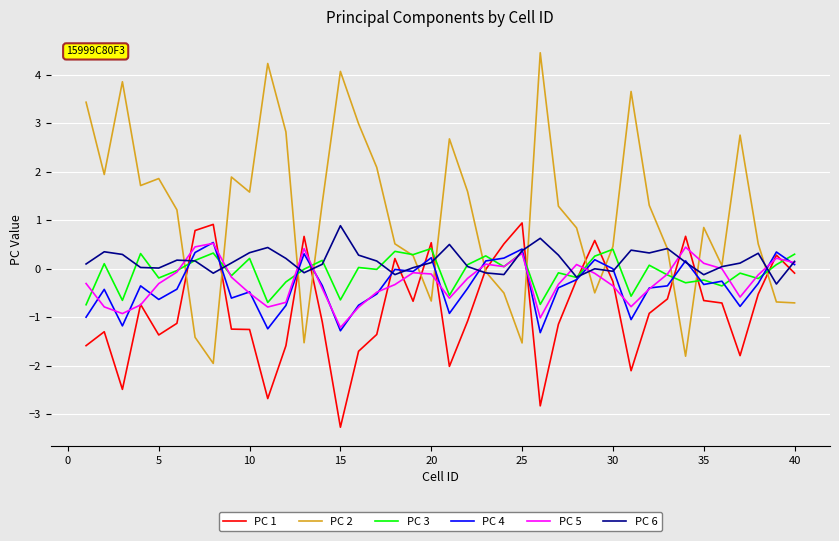

Which series has the widest spread of values?

PC 2